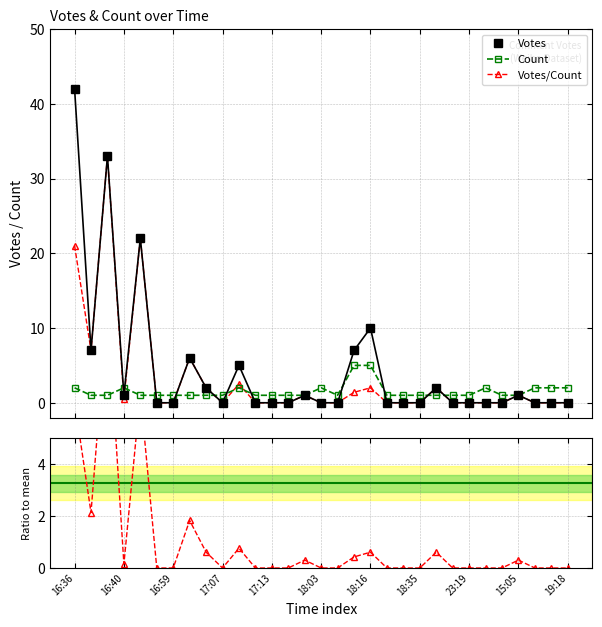

How many series are shown in this chart?

4